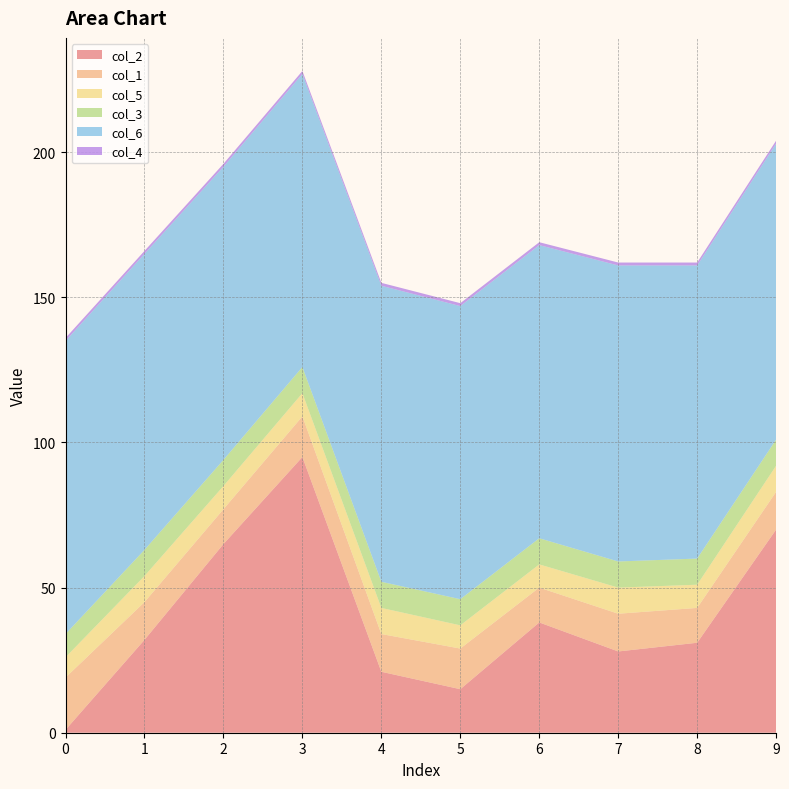

Reading right to left, list all the values displayed in this chart.

col_2: 70	31	28	38	15	21	95	65	32	1
col_1: 13	12	13	12	14	13	14	12	13	18
col_5: 9	8	9	8	8	9	8	8	9	7
col_3: 9	9	9	9	9	9	9	9	9	8
col_6: 102	101	102	101	101	102	101	101	102	101
col_4: 1	1	1	1	1	1	1	1	1	1